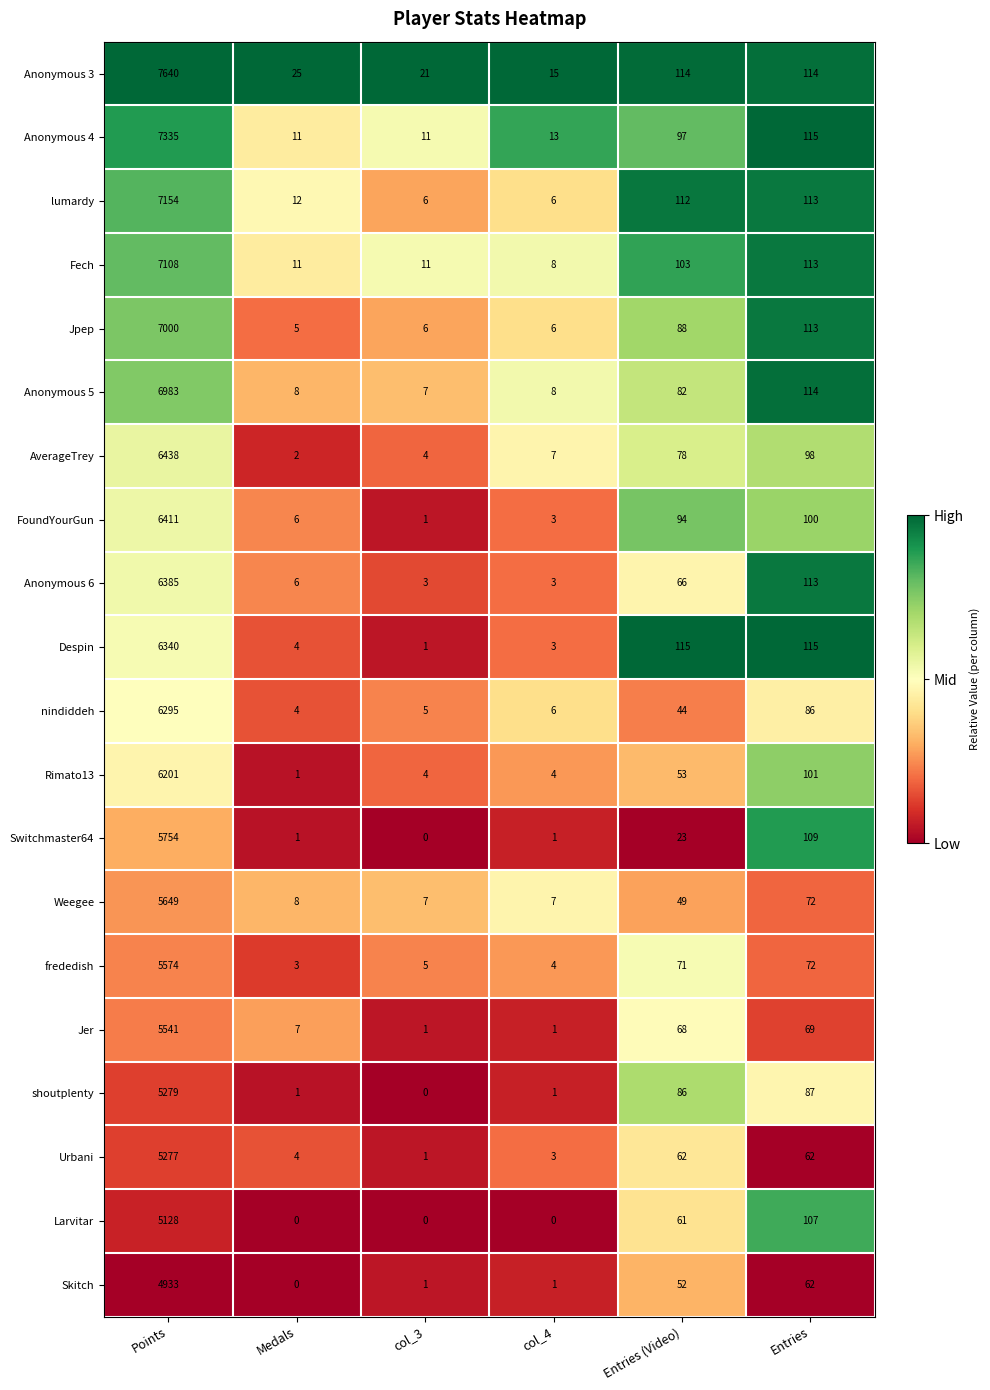

What is the difference between the maximum and minimum values in the AverageTrey series?

6436